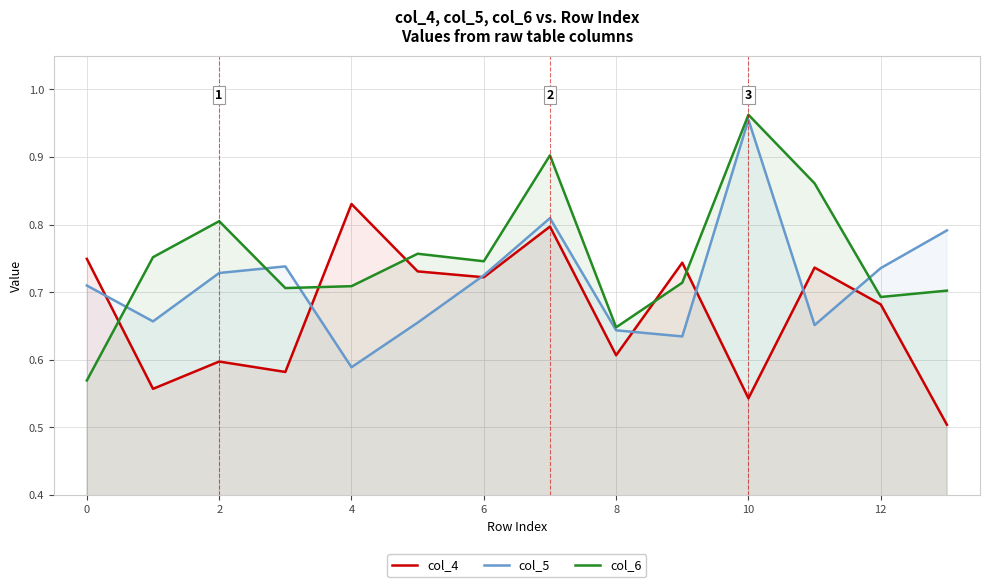

How many interior local valleys does the col_4 series have?

5